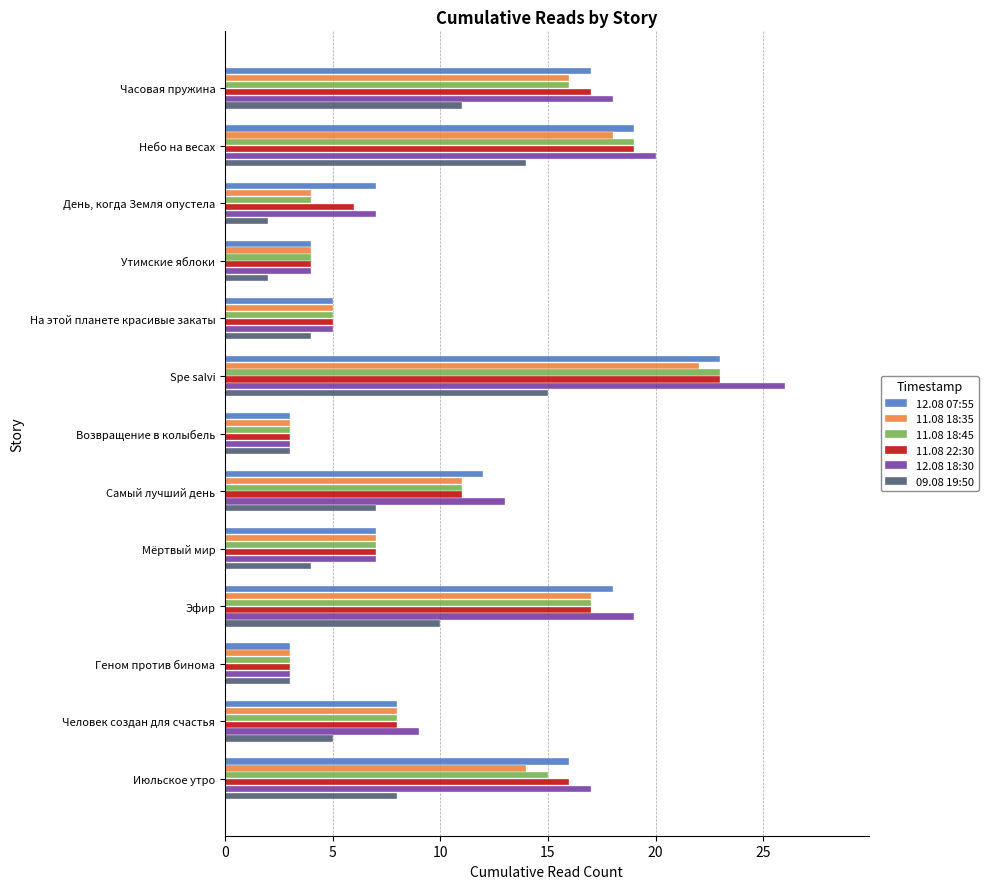

Which category has the highest value in the 11.08 22:30 series?

Spe salvi